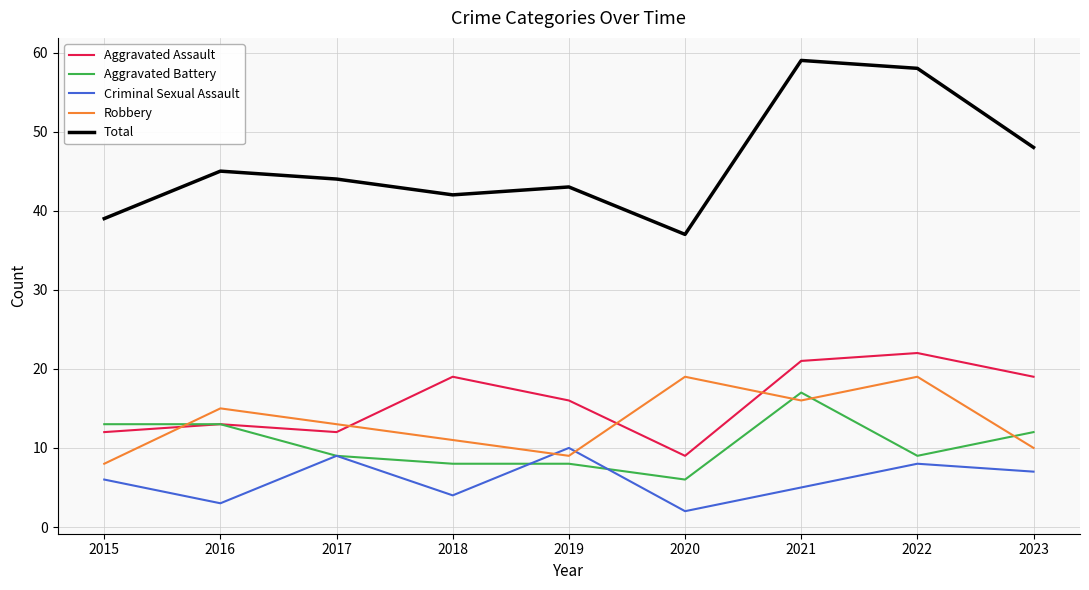

What are all the series names shown in the legend?

Aggravated Assault, Aggravated Battery, Criminal Sexual Assault, Robbery, Total